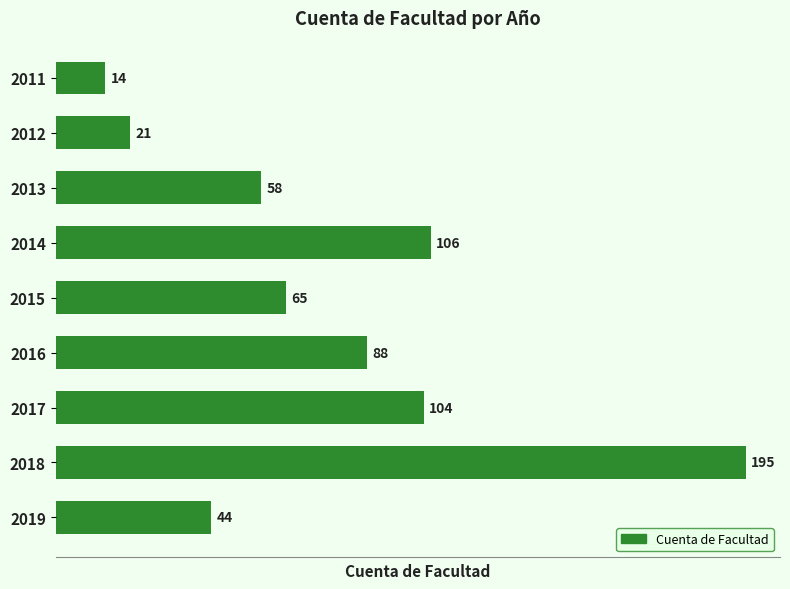

How many bars are there in total?

9